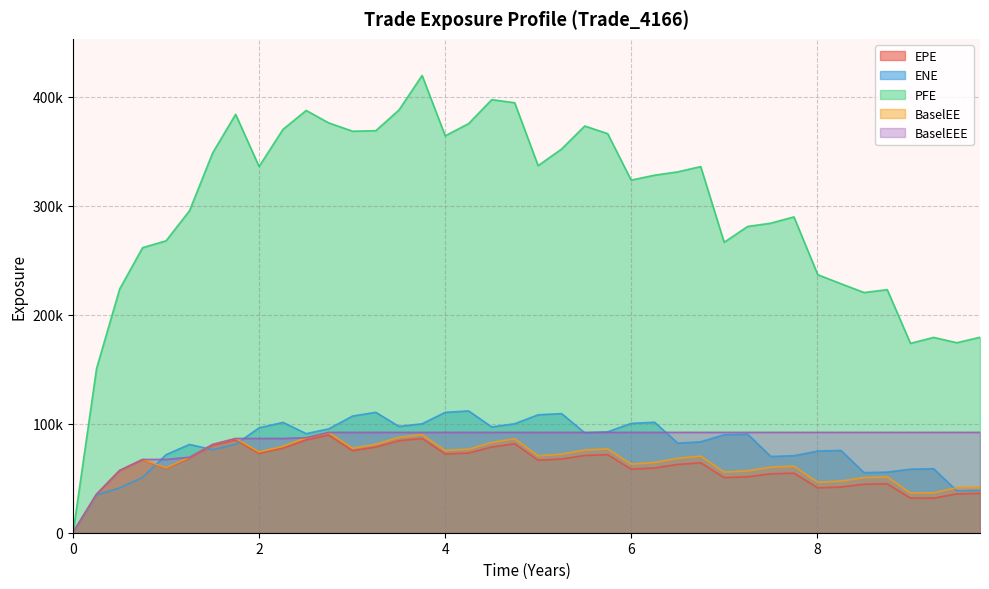

How many interior local valleys does the PFE series have?

9